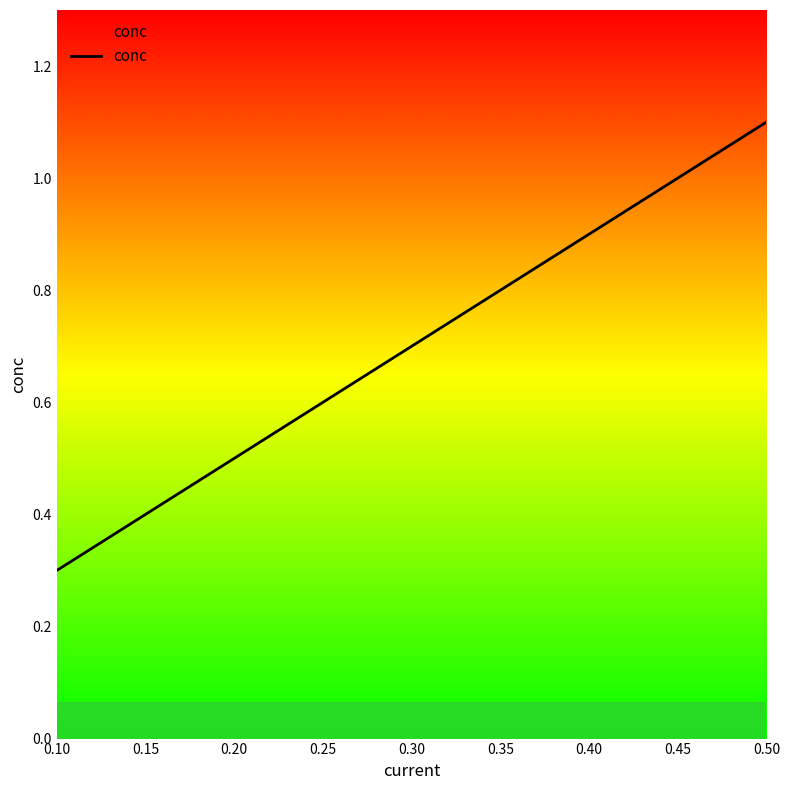

How many lines are shown in the chart?

1